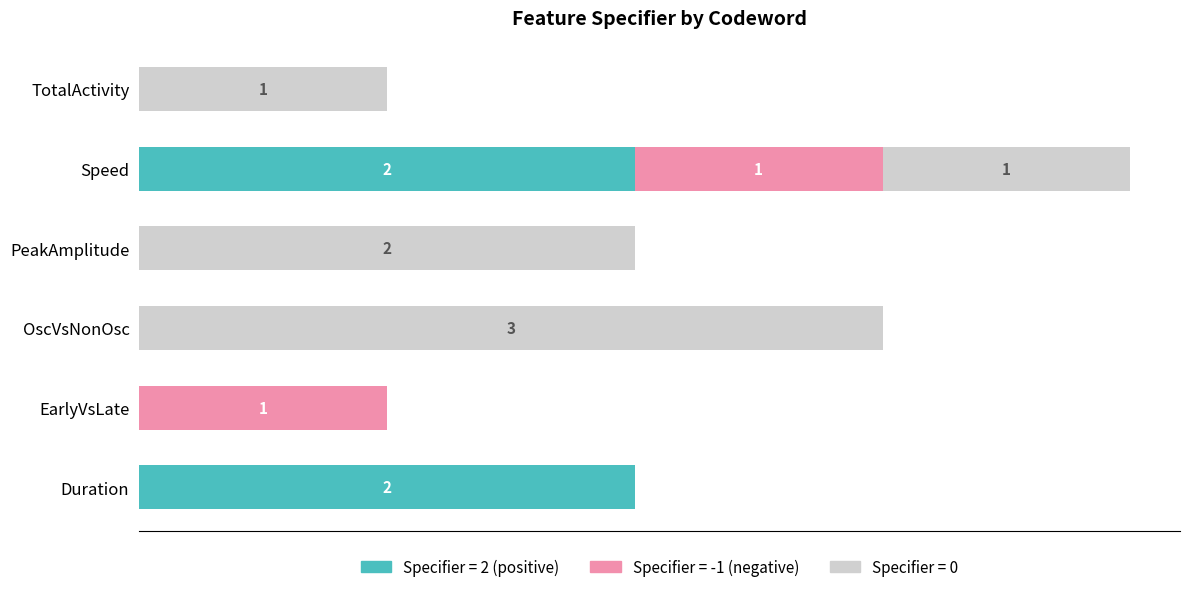

What are all the series names shown in the legend?

Specifier = 2 (positive), Specifier = -1 (negative), Specifier = 0